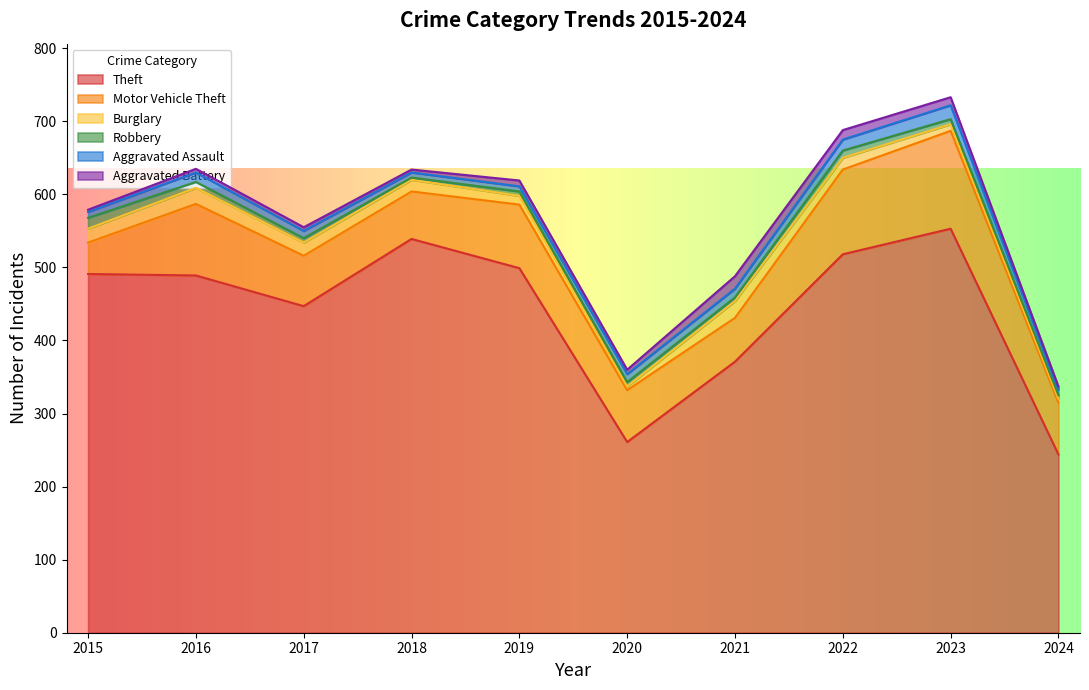

True or false: Robbery has a value of 3 at 2018.

True